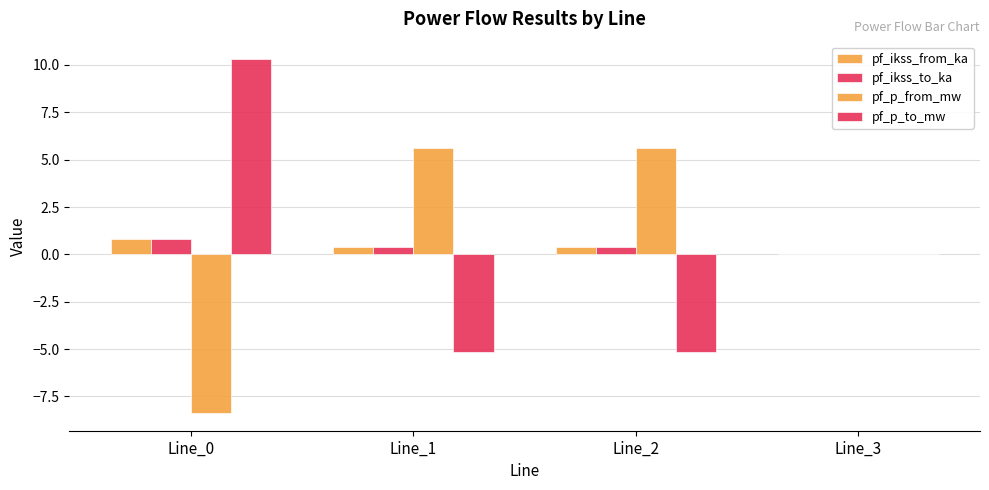

Are the bars horizontal?

No